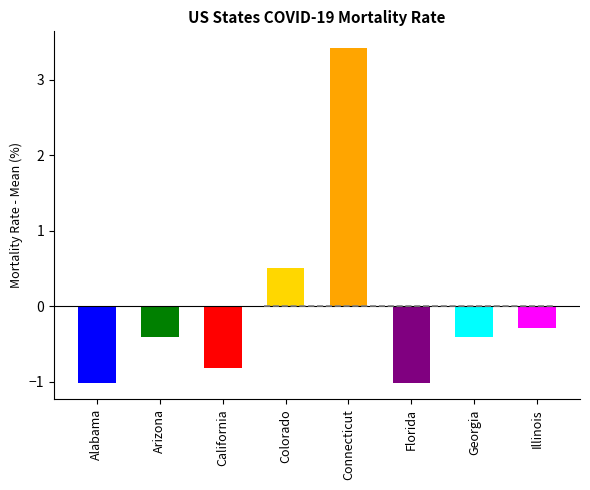

At which category does the chart reach its peak across all series?

Connecticut